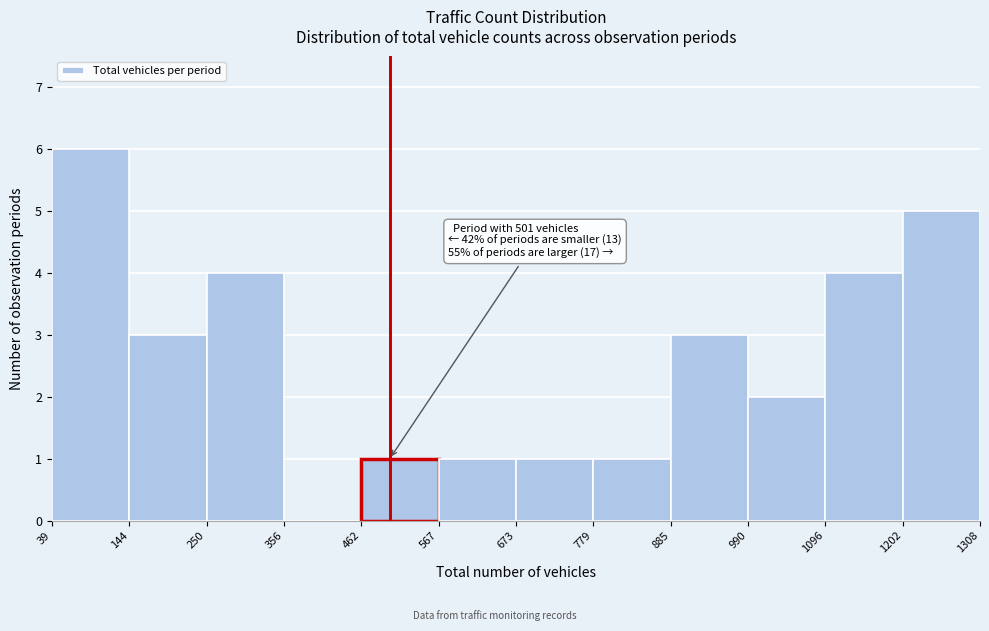

Over which range of the x-axis is the bar tallest?

39 to 144